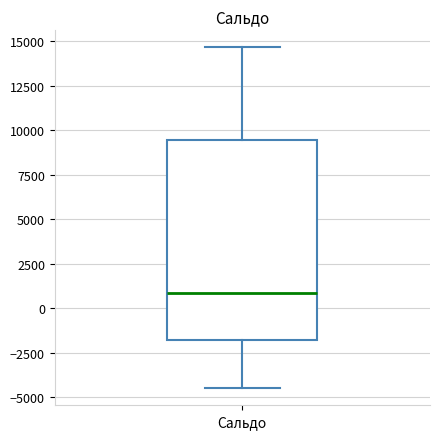

Transcribe this box plot: give where the median line is, the range the box spans, and where the two whiskers end, as read against the y-axis. The values are not printed on the chart, so give them approximately, as read against the axis.

median 1000, box -2000 to 9500, whiskers -4500 to 14500